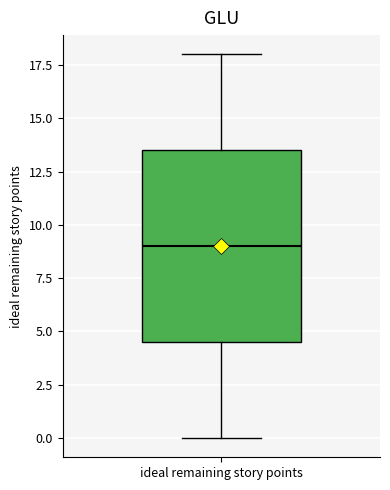

Where does the lower whisker of the box for ideal remaining story points end on the y-axis? The values are not printed on the chart, so give them approximately, as read against the axis.

0.0